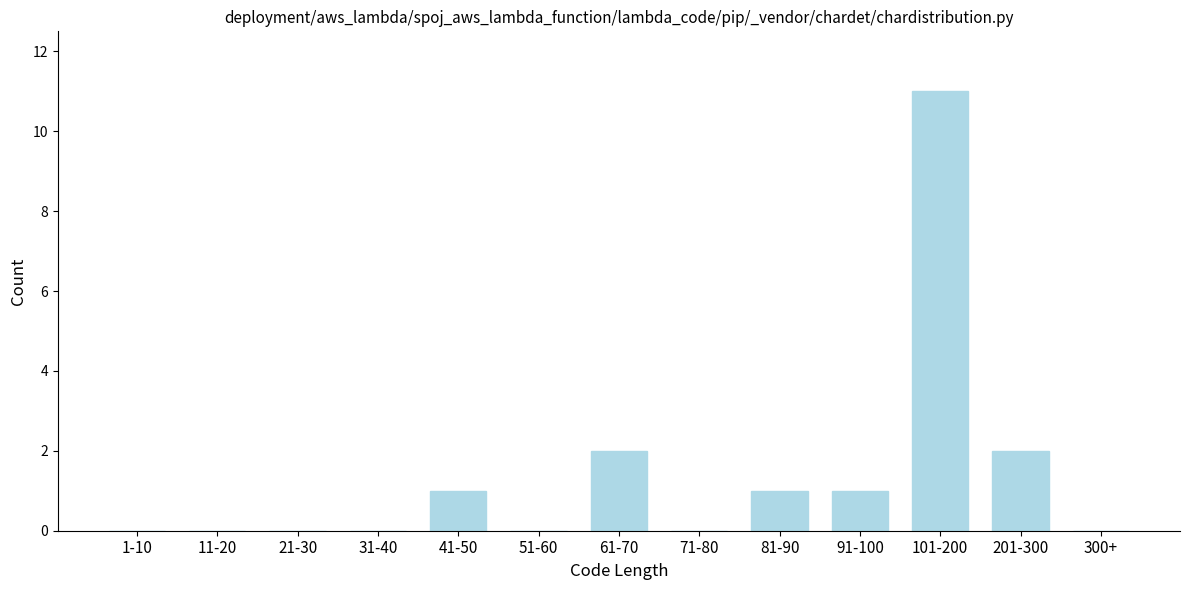

Reading right to left, what are all the values shown in this chart?

300+=0	201-300=2	101-200=11	91-100=1	81-90=1	71-80=0	61-70=2	51-60=0	41-50=1	31-40=0	21-30=0	11-20=0	1-10=0